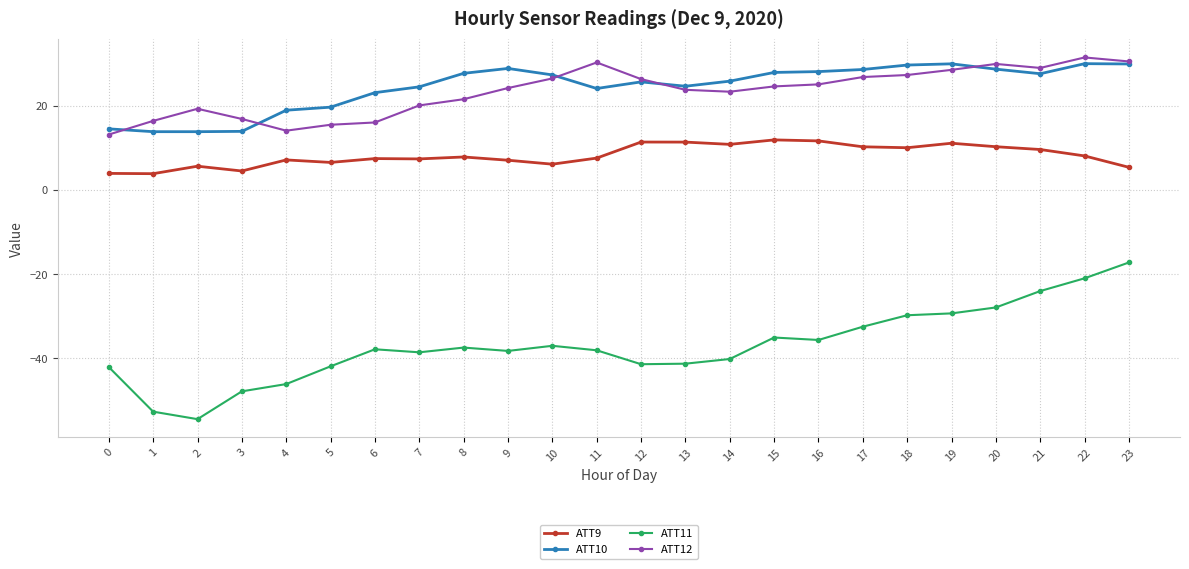

Rank the series at 10 from highest to lowest value.

ATT10, ATT12, ATT9, ATT11